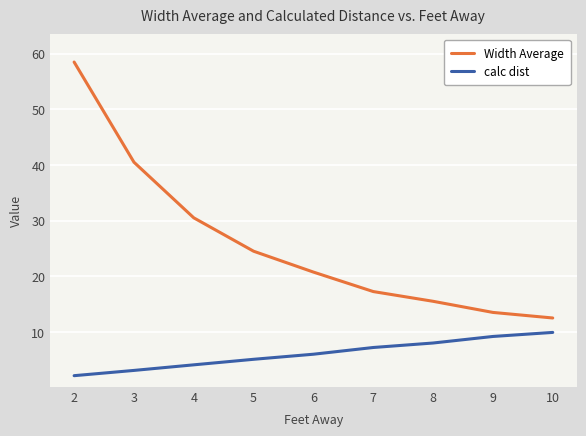

Where is calc dist nearest to the value 6?

6